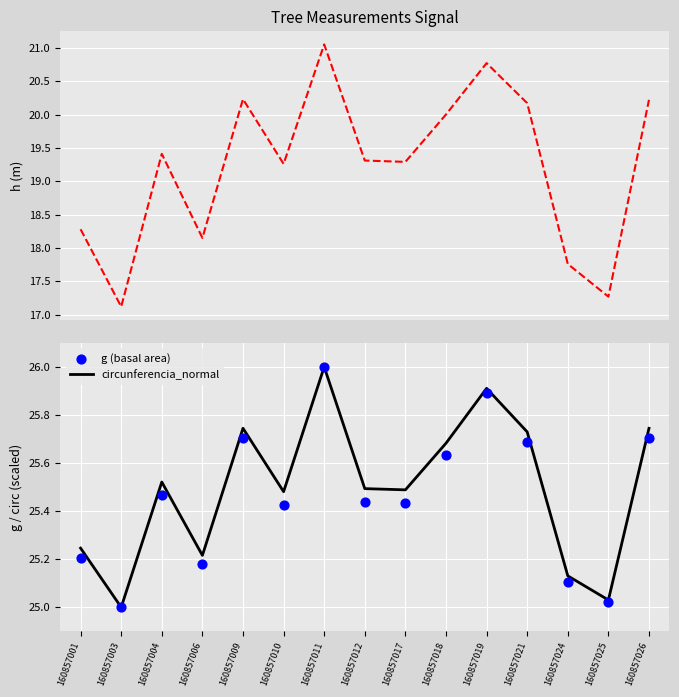

Which series reaches the minimum Y coordinate?

h